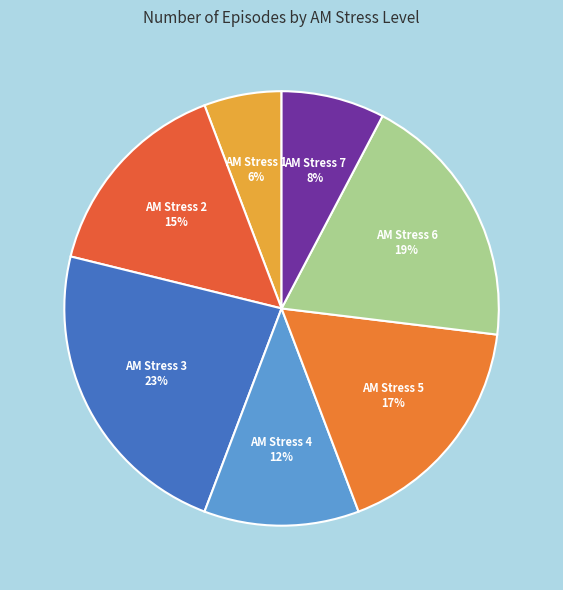

Does any single category account for the majority?

No